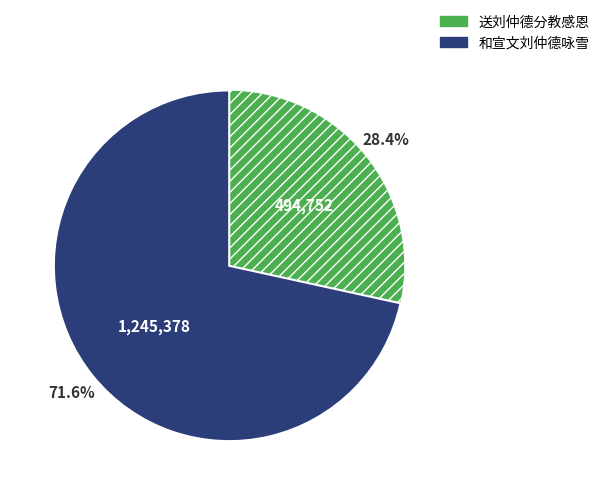

Rank the categories by value from highest to lowest.

和宣文刘仲德咏雪, 送刘仲德分教感恩